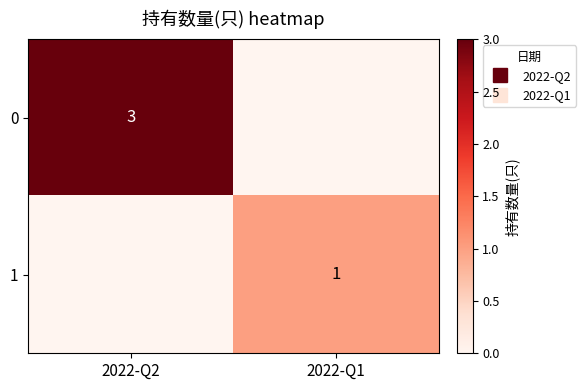

List the series in order of their overall mean, lowest first.

1, 0